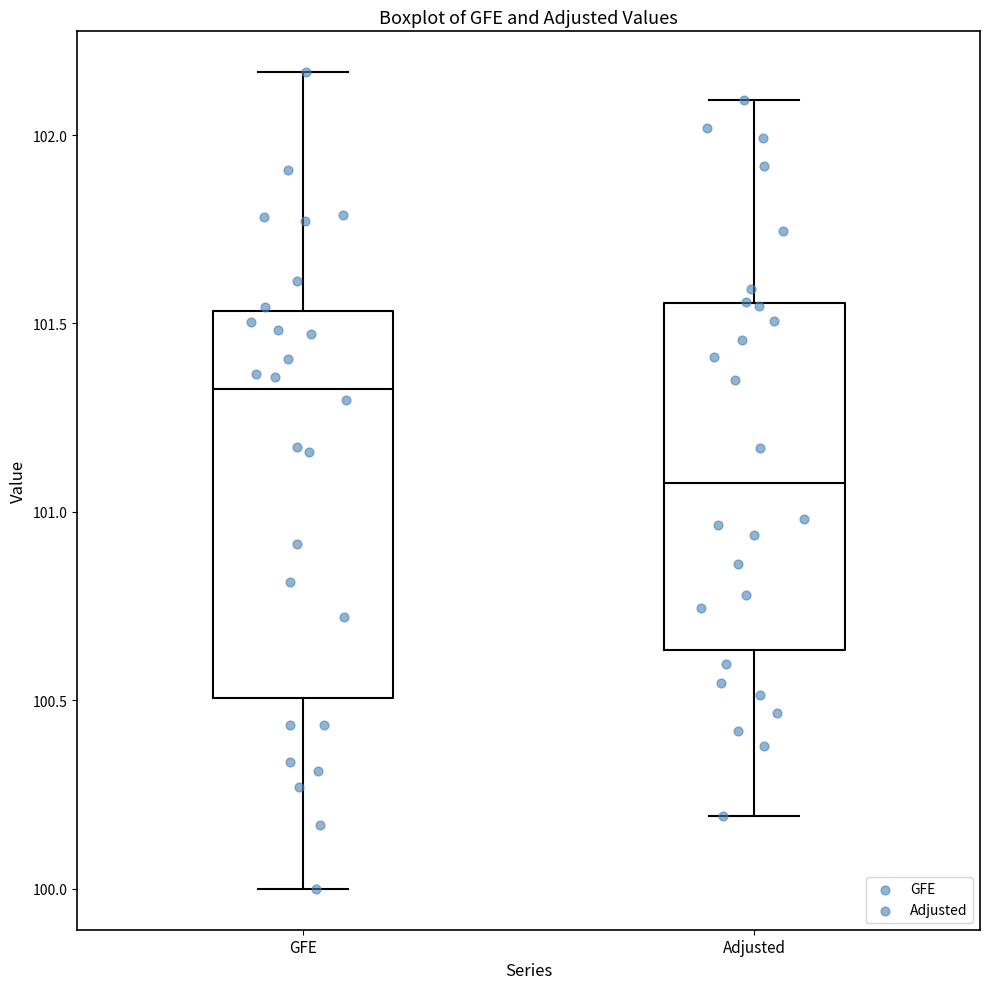

Reading left to right, read every box against the y-axis: the position of its median line, the range the box covers, and the ends of its whiskers. The values are not printed on the chart, so give them approximately, as read against the axis.

GFE: median 101.35, box 100.50 to 101.55, whiskers 100.00 to 102.15
Adjusted: median 101.10, box 100.65 to 101.55, whiskers 100.20 to 102.10